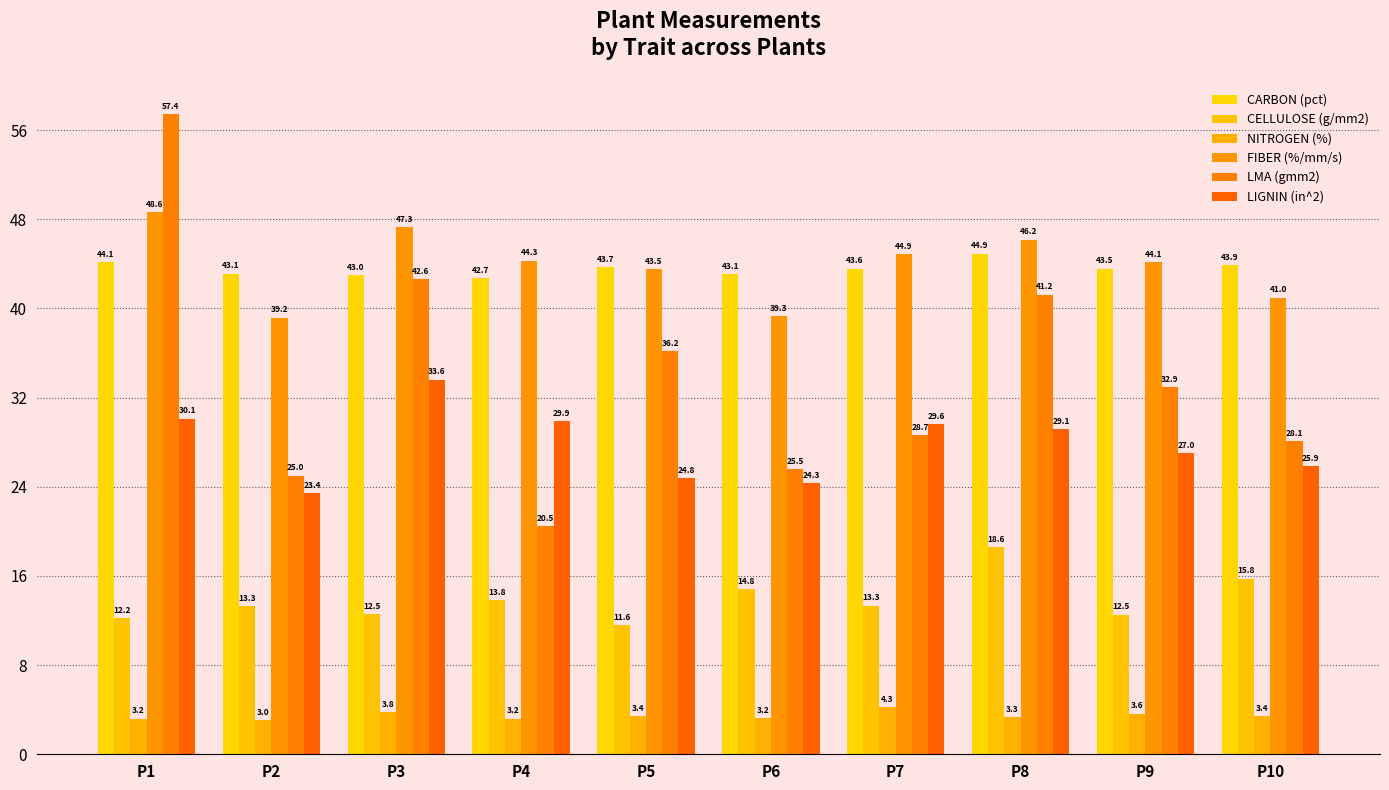

What is the value of the FIBER (%/mm/s) bar at the 10th from the left?

41.0